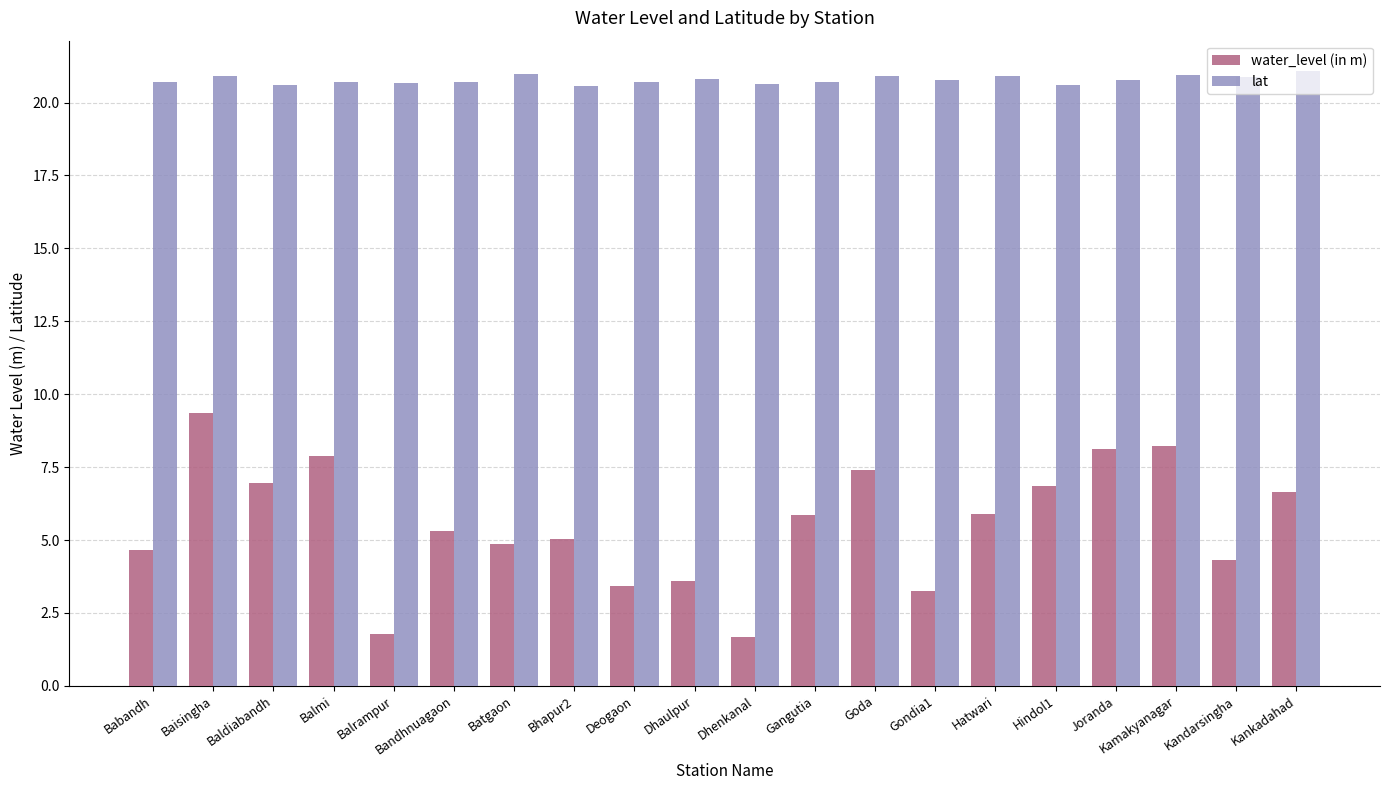

What is the value of the water_level (in m) bar at the 19th from the left?

4.3